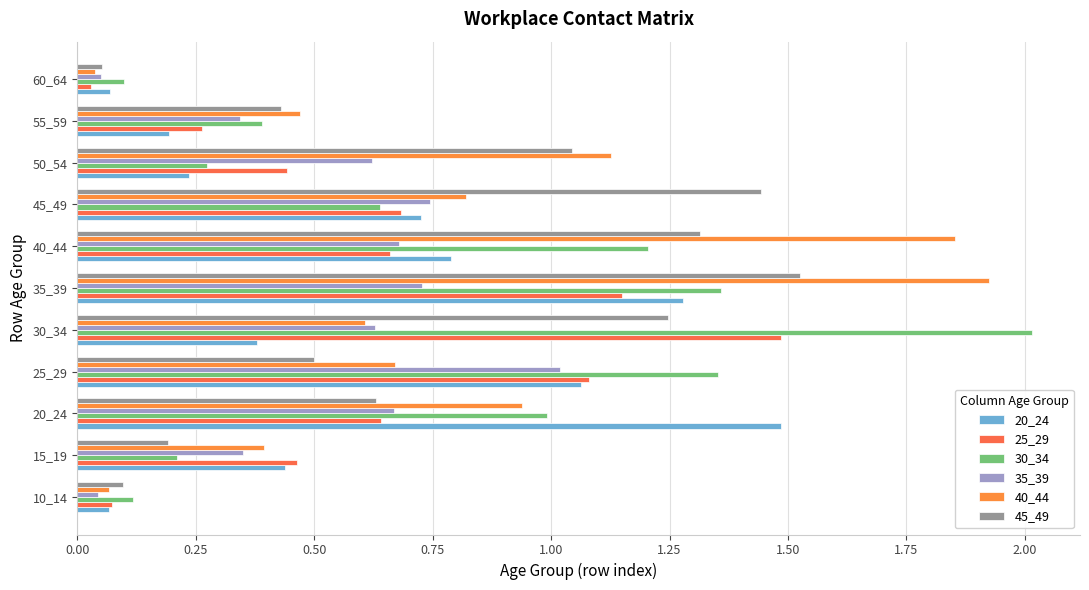

How many categories are shown in the chart?

11